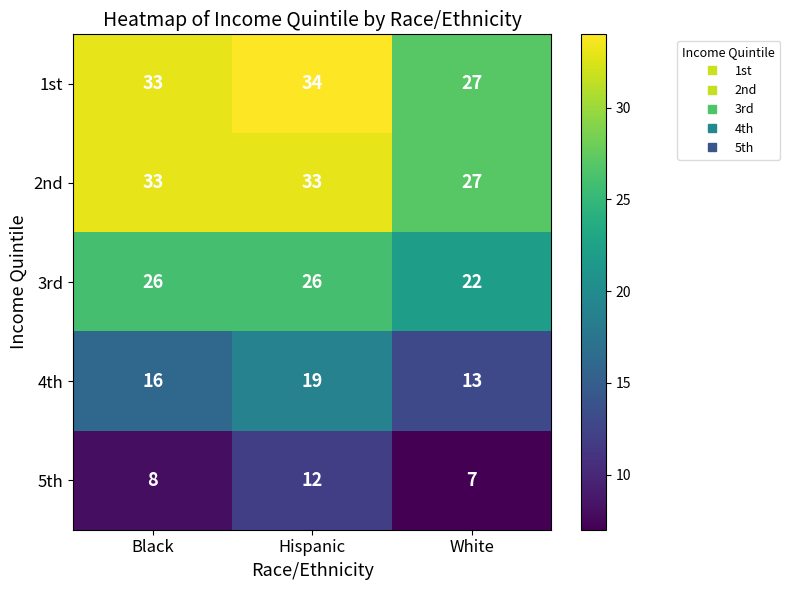

How many series are shown in this chart?

5